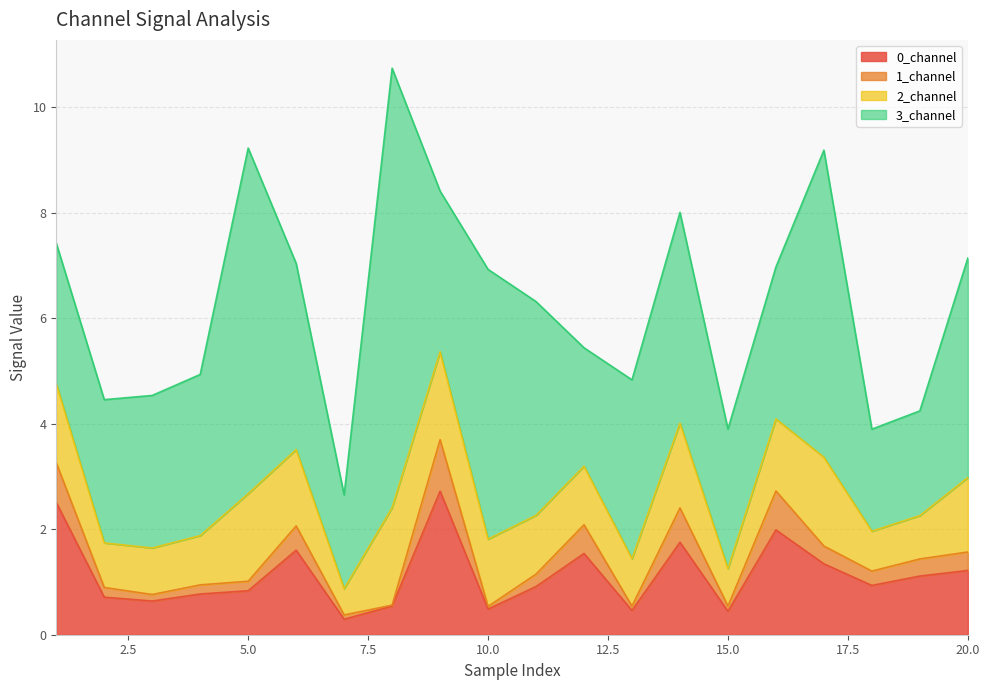

What is the highest value of the 0_channel series?

2.7